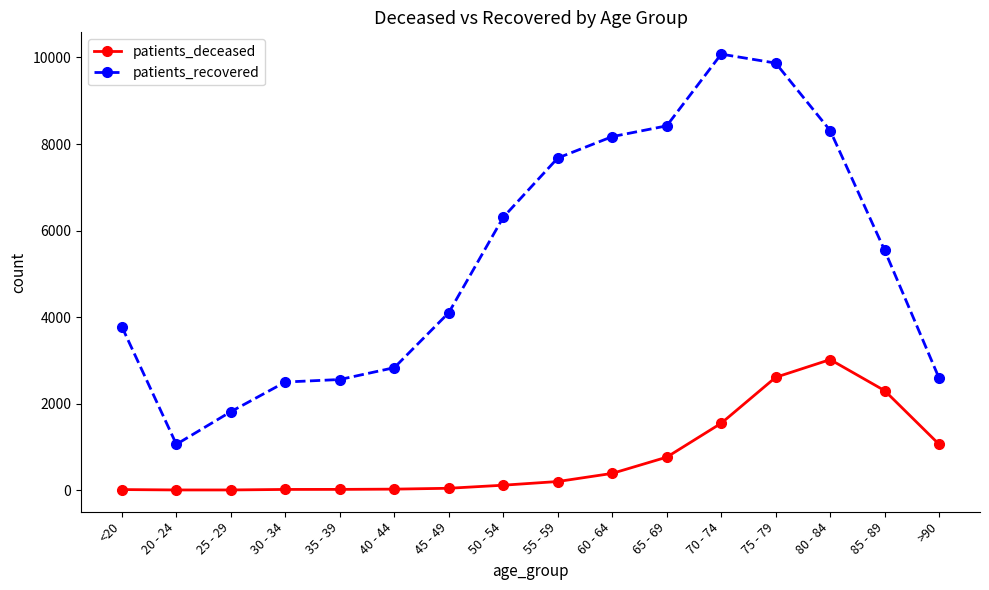

True or false: patients_recovered and patients_deceased intersect in this chart.

False